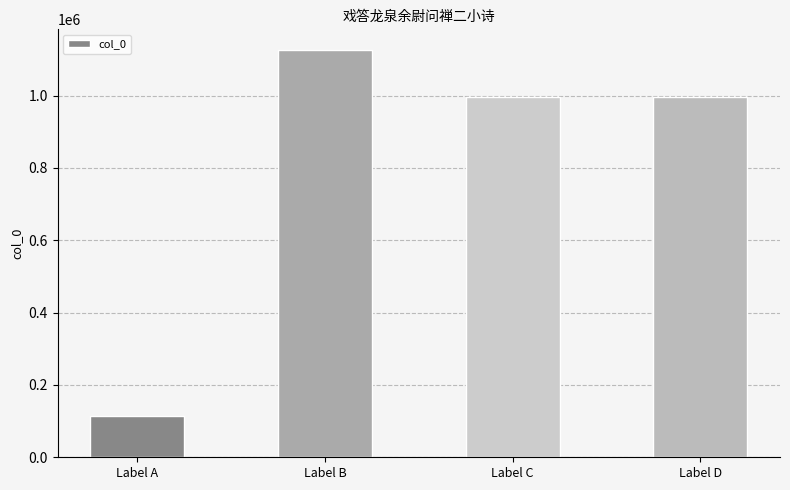

Does the chart contain stacked bars?

No